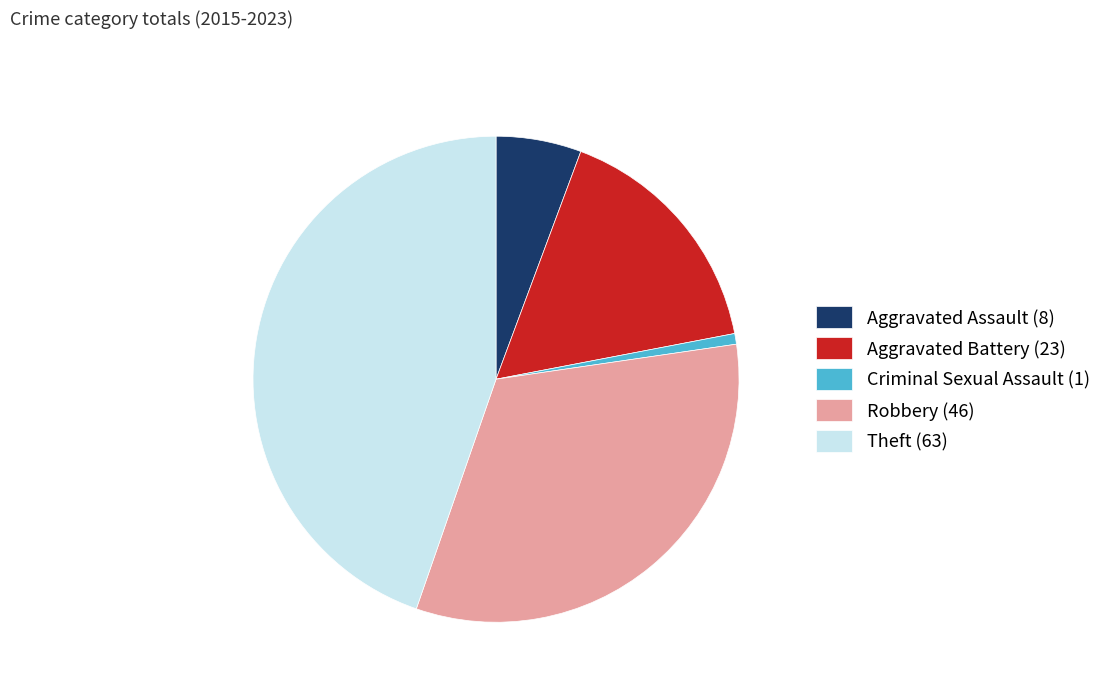

Does any single category account for the majority?

No